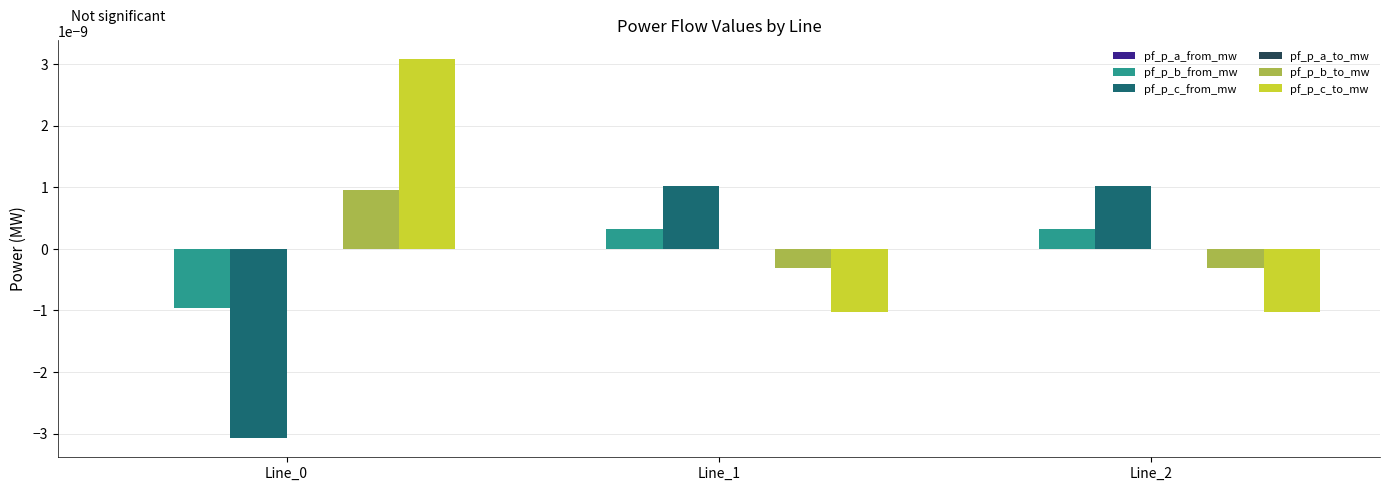

True or false: pf_p_c_from_mw has a value of 0.0 at Line_1.

True